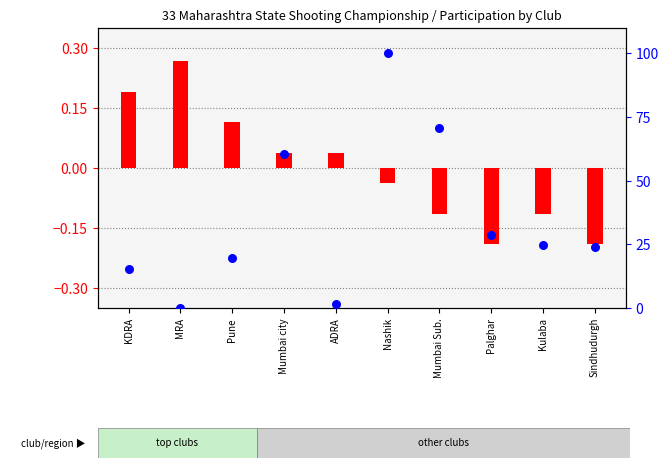

Is the value of transformed count at Sindhudurgh greater than the value of percentile rank within the sample at Kulaba?

No